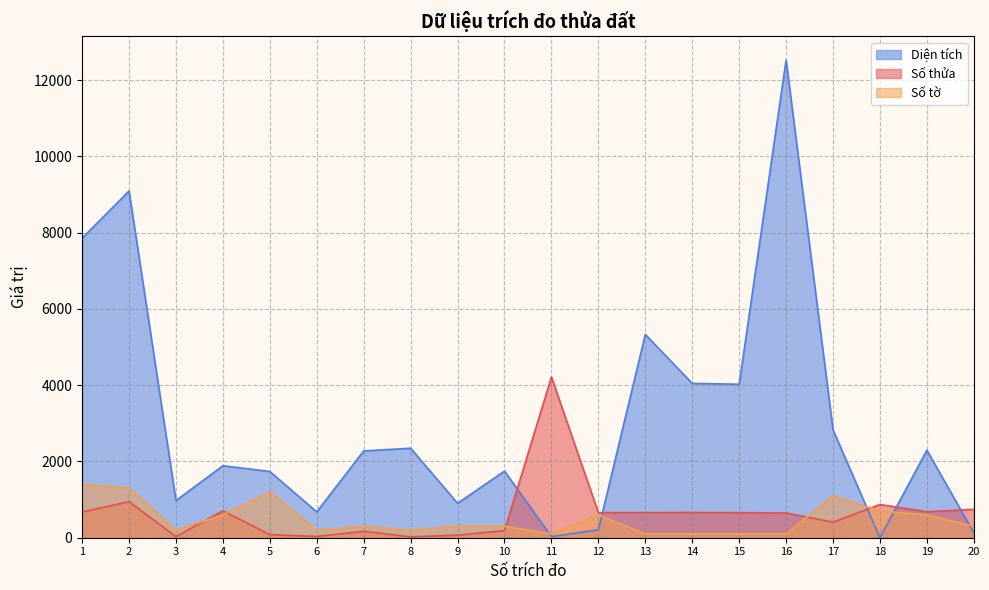

Reading right to left, transcribe all the data shown in this chart.

Số thửa: 744.0	681.0	871.0	406.0	649.0	656.0	661.0	659.0	658.0	4215.0	187.0	68.0	22.0	168.0	33.0	81.0	706.0	30.0	946.0	672.0
Số tờ: 300.0	600.0	700.0	1100.0	100.0	100.0	100.0	100.0	600.0	100.0	300.0	300.0	200.0	300.0	200.0	1200.0	600.0	200.0	1300.0	1400.0
Diện tích: 129.8	2295.7	0.0	2828.0	12521.0	4024.0	4046.0	5330.0	207.7	29.0	1746.0	903.2	2346.8	2276.0	677.0	1736.5	1887.2	973.8	9091.0	7854.0